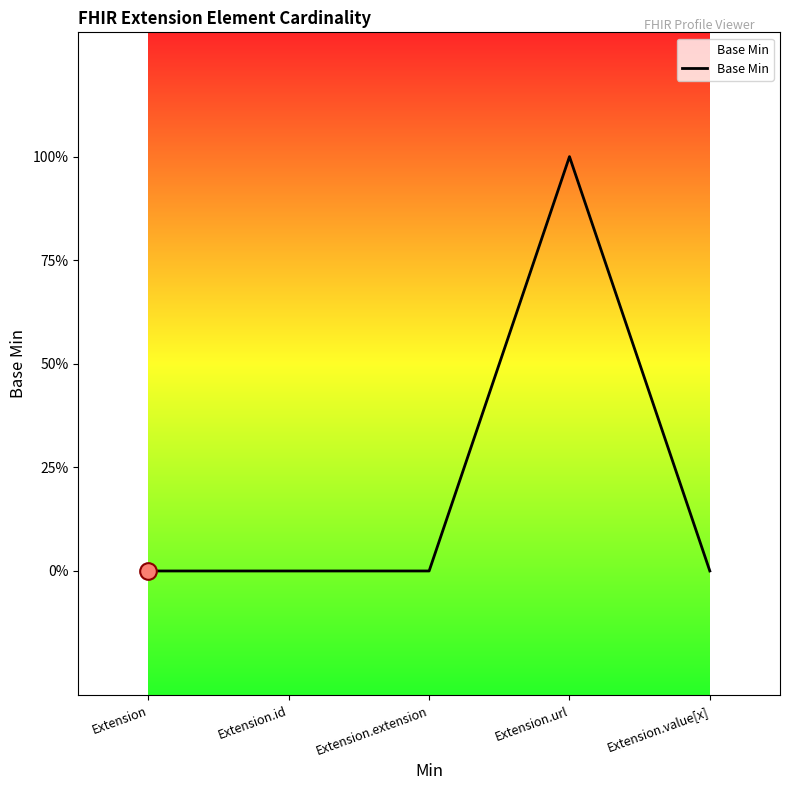

Is this an area chart (filled region under the line)?

No